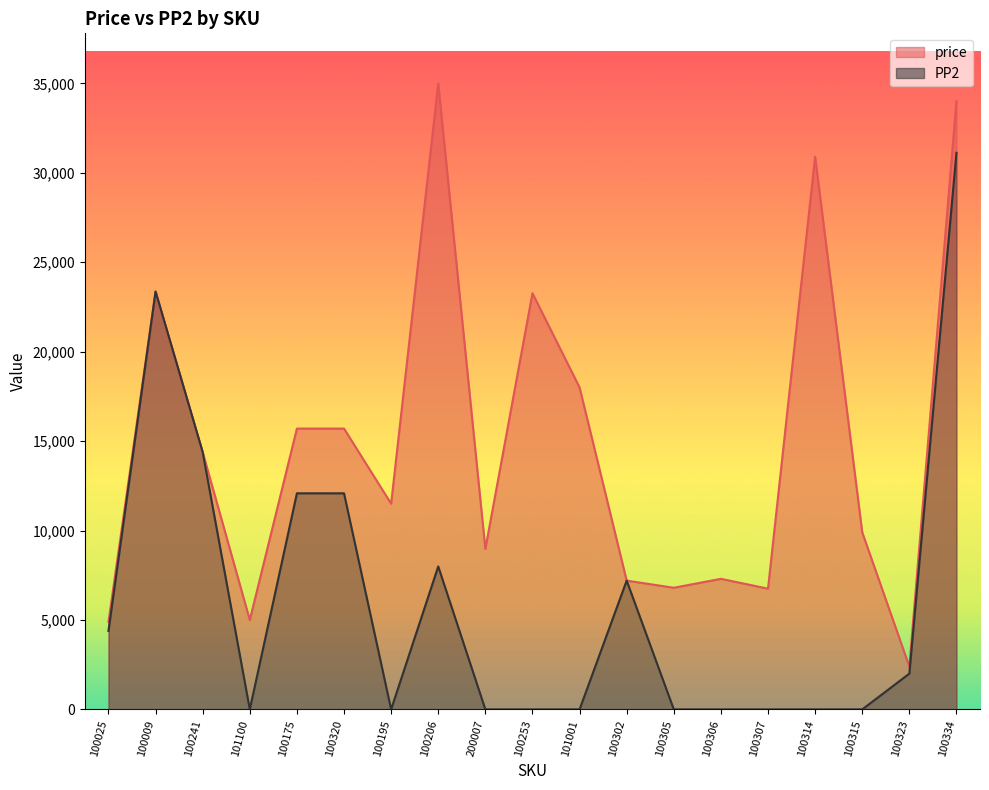

List the series in order of their peak value, lowest first.

PP2, price